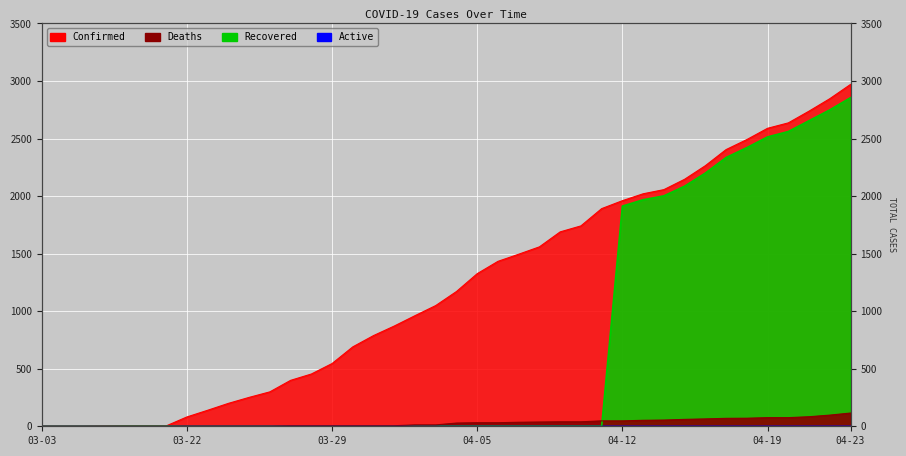

What is the label of the 11th point from the right?

04-13